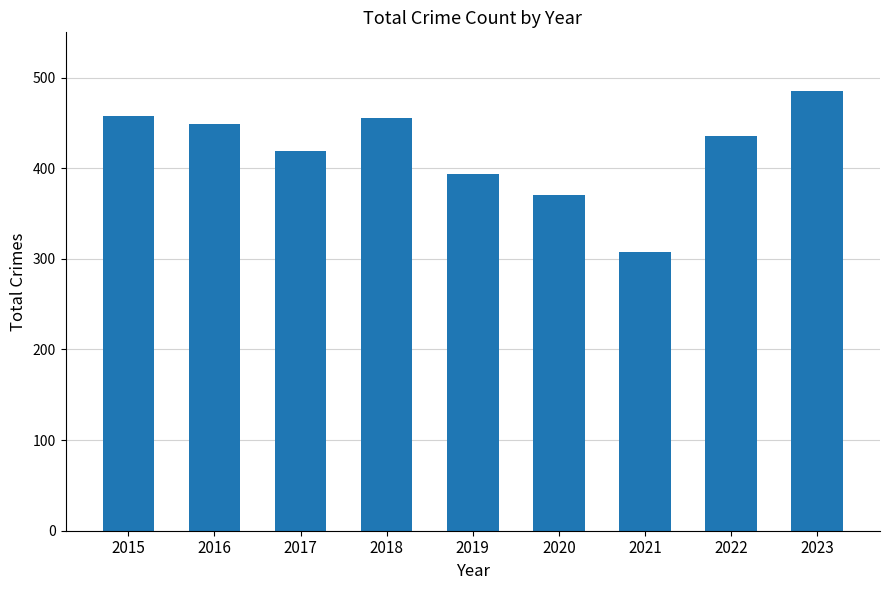

Reading left to right, extract all data points from this chart.

2015=458	2016=449	2017=419	2018=455	2019=394	2020=370	2021=308	2022=436	2023=485